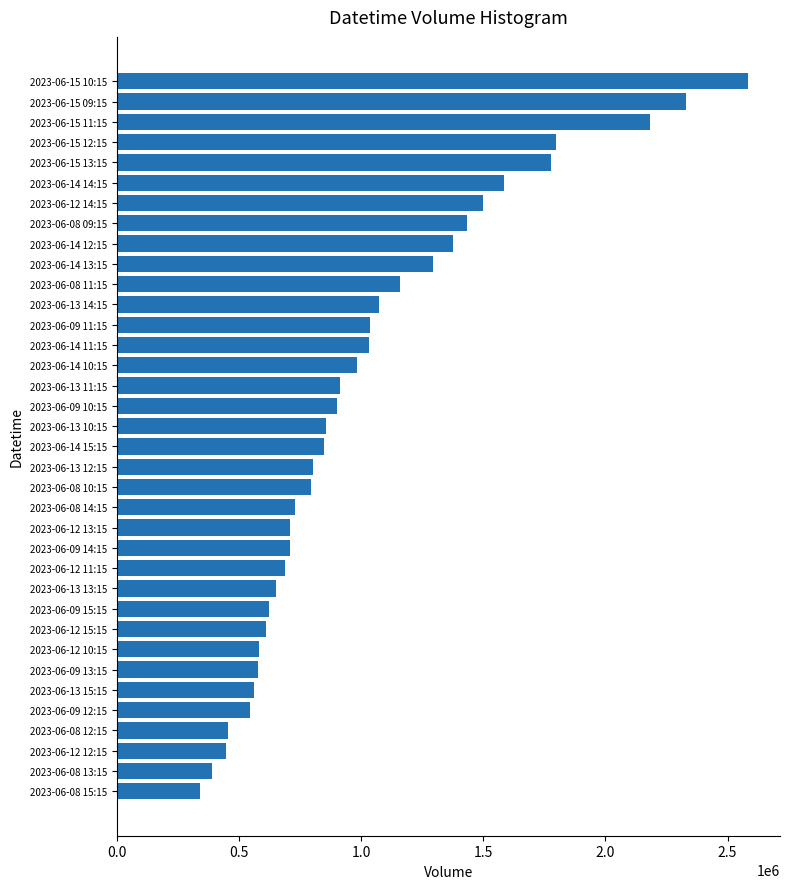

What is the greatest value displayed?

2585092